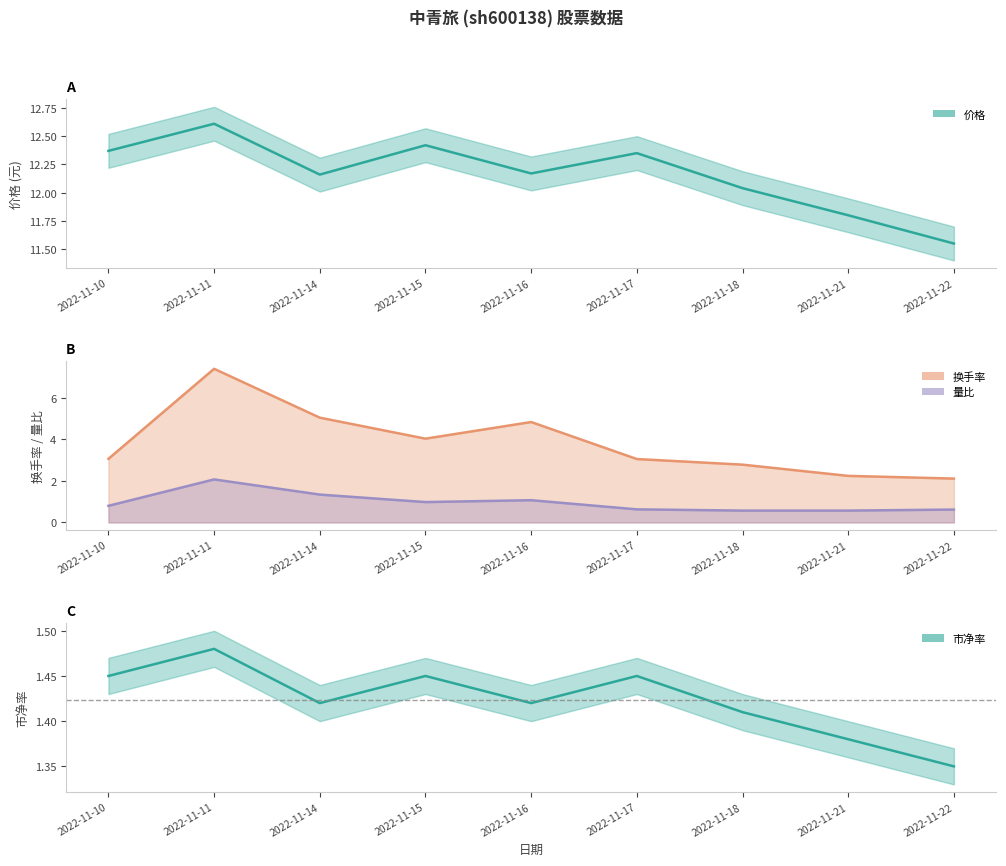

In 量比, how many points are higher than both neighbors (excluding endpoints)?

2